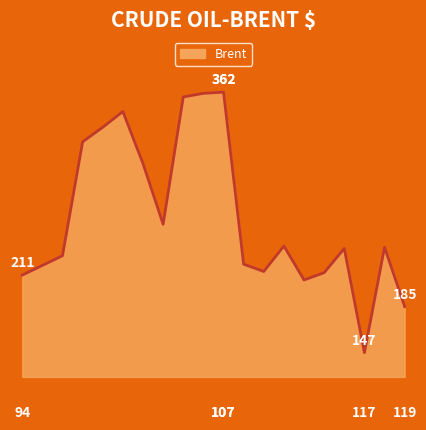

At which label does the data first exceed 234?

98